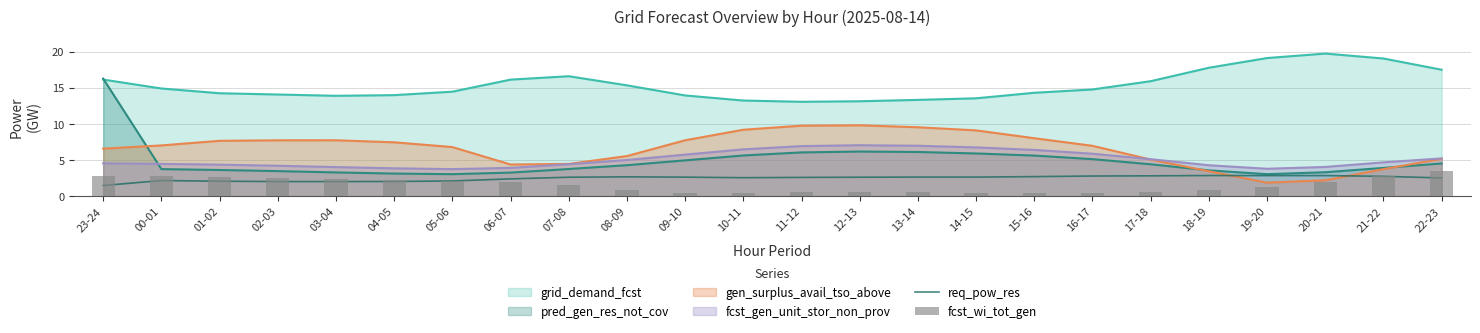

What is the approximate value of fcst_wi_tot_gen at 07-08?

1.5